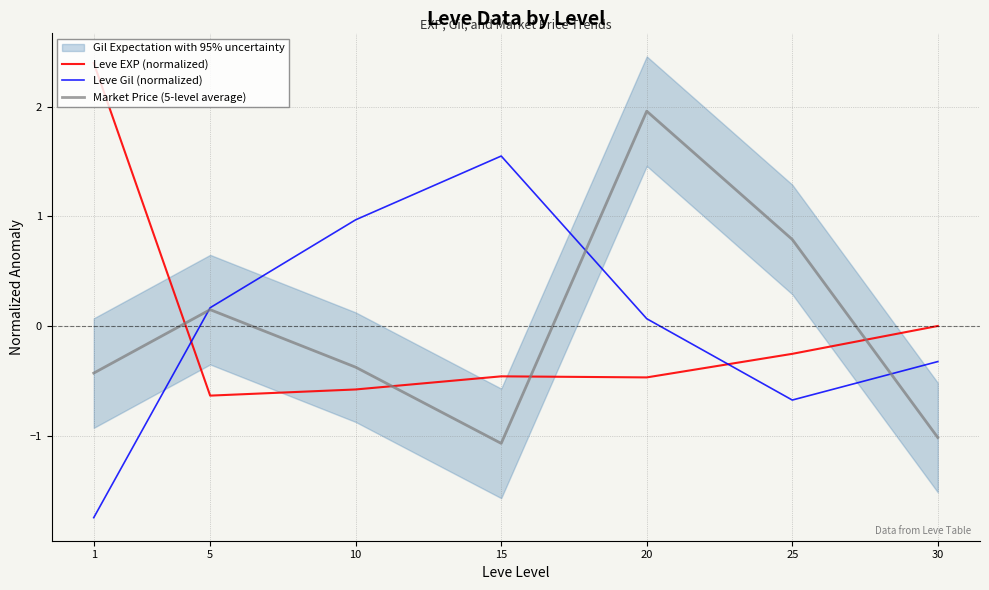

How many data points in Market Price (5-level average) are above 0?

3